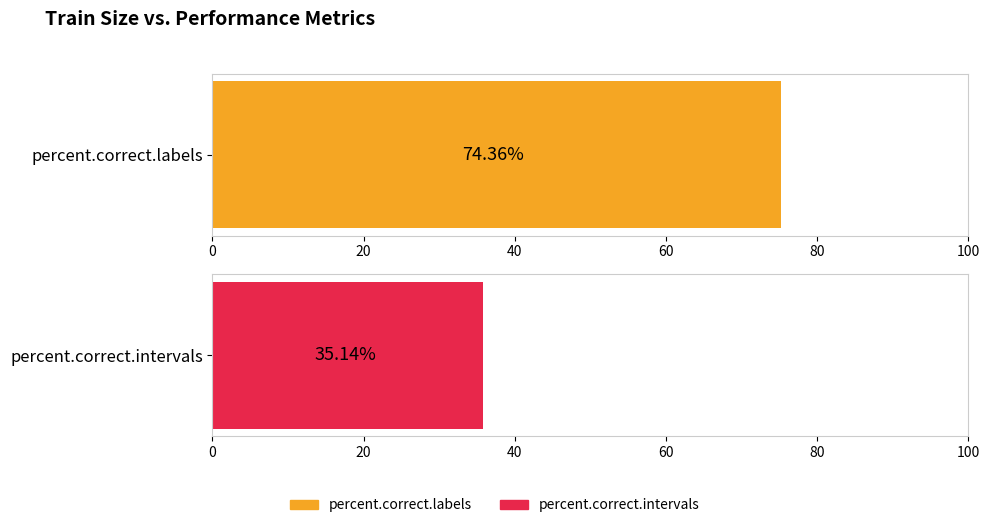

Is the value of percent.correct.labels at 200 greater than the value of percent.correct.intervals at 14?

Yes